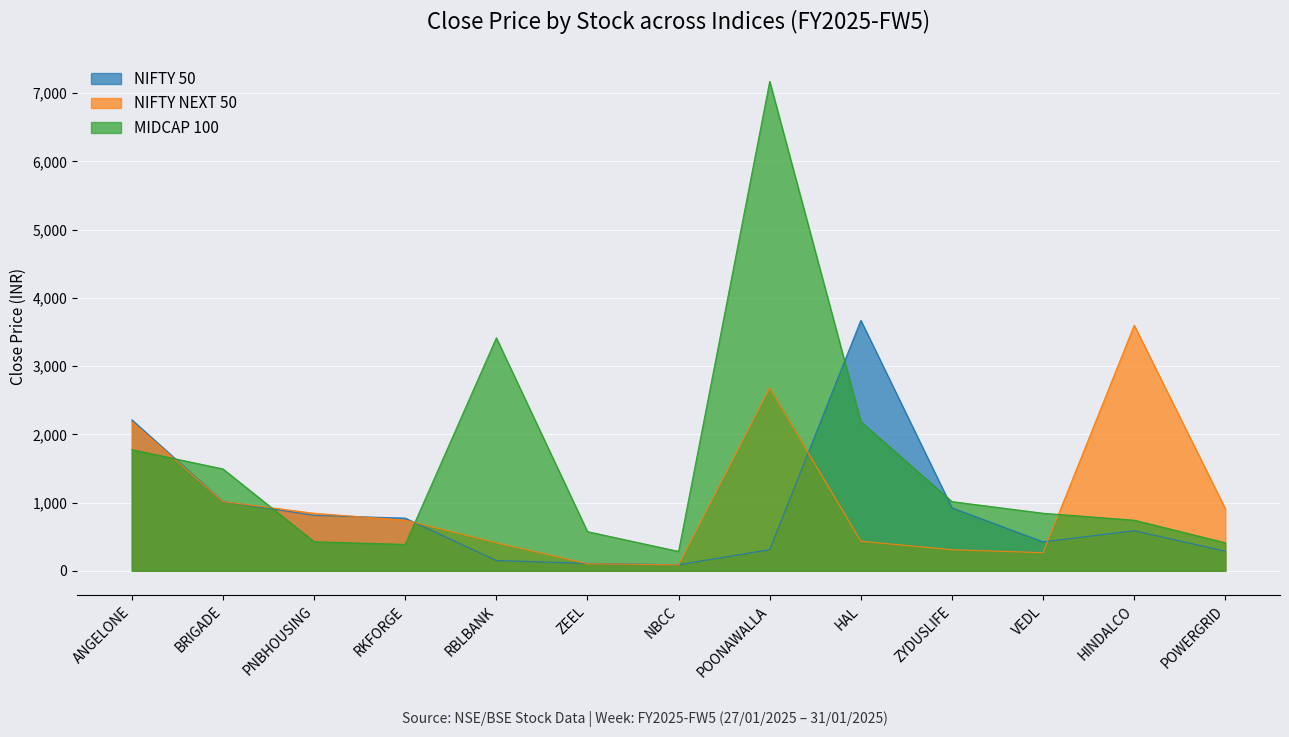

List the series in order of their peak value, highest first.

MIDCAP 100, NIFTY 50, NIFTY NEXT 50